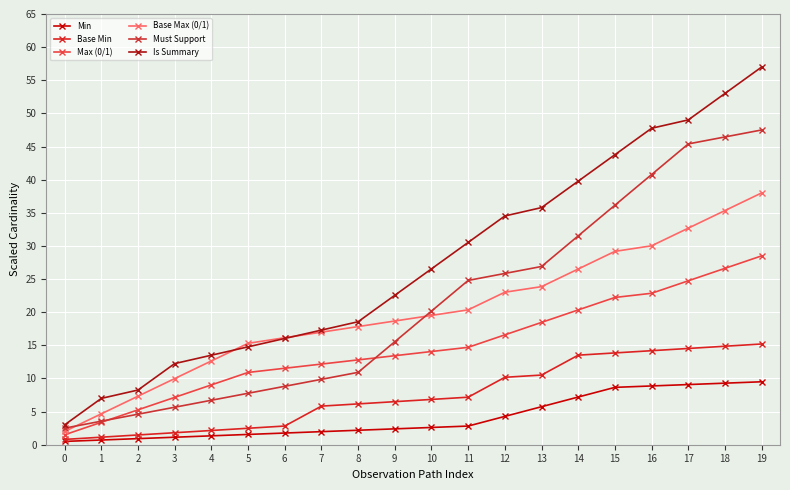

Reading right to left, what are all the values shown in this chart?

Min: 9.5	9.3	9.1	8.9	8.7	7.2	5.7	4.3	2.8	2.6	2.4	2.2	2.0	1.8	1.6	1.3	1.1	0.9	0.7	0.5
Base Min: 15.2	14.9	14.5	14.2	13.9	13.5	10.5	10.2	7.2	6.8	6.5	6.2	5.8	2.8	2.5	2.1	1.8	1.5	1.1	0.8
Max (0/1): 28.5	26.6	24.7	22.9	22.2	20.3	18.5	16.6	14.7	14.1	13.4	12.8	12.2	11.5	10.9	9.0	7.1	5.3	3.4	1.5
Base Max (0/1): 38.0	35.3	32.7	30.0	29.2	26.5	23.9	23.0	20.4	19.5	18.7	17.8	17.0	16.1	15.3	12.6	10.0	7.3	4.7	2.0
Must Support: 47.5	46.4	45.4	40.8	36.1	31.5	26.9	25.8	24.8	20.2	15.5	10.9	9.9	8.8	7.8	6.7	5.7	4.6	3.6	2.5
Is Summary: 57.0	53.0	49.0	47.8	43.8	39.8	35.8	34.5	30.5	26.5	22.6	18.6	17.3	16.0	14.8	13.5	12.2	8.3	7.0	3.0